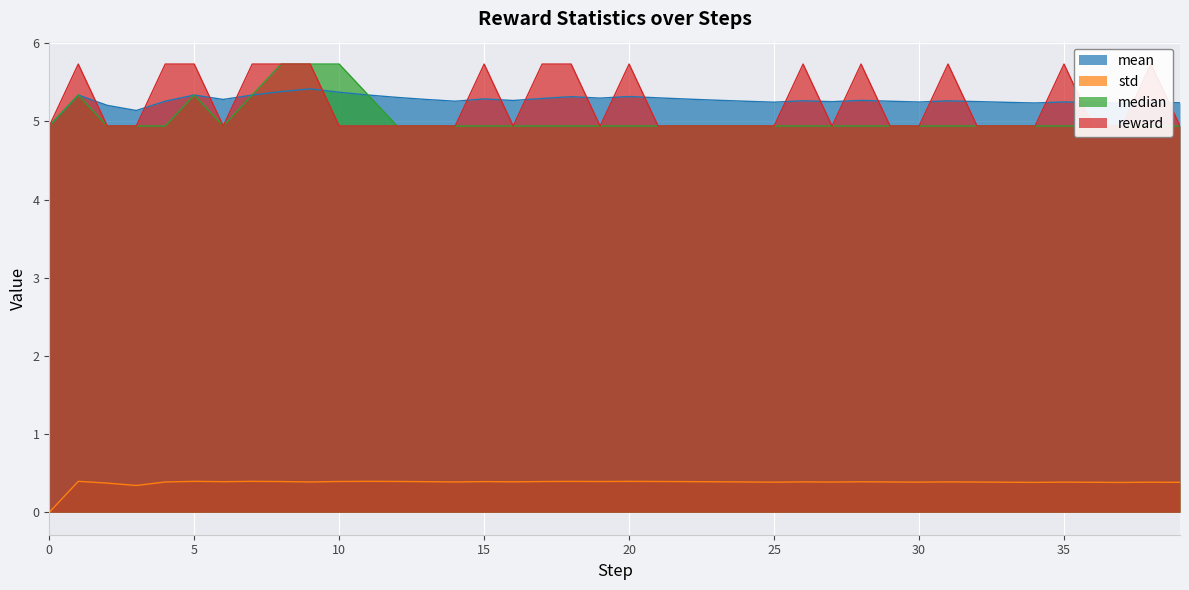

What are all the series names shown in the legend?

mean, std, median, reward